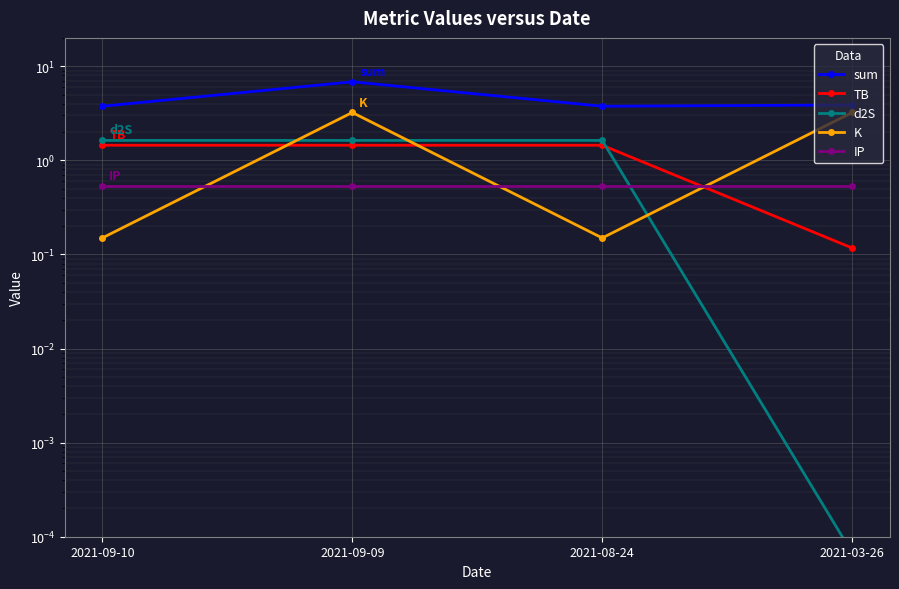

How many lines are shown in the chart?

5